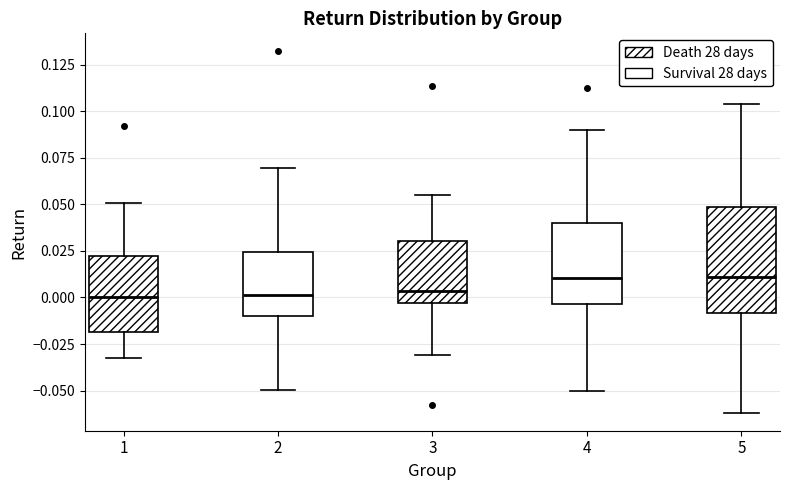

Where does the median line of the box at x = 2 sit on the y-axis? The values are not printed on the chart, so give them approximately, as read against the axis.

0.000